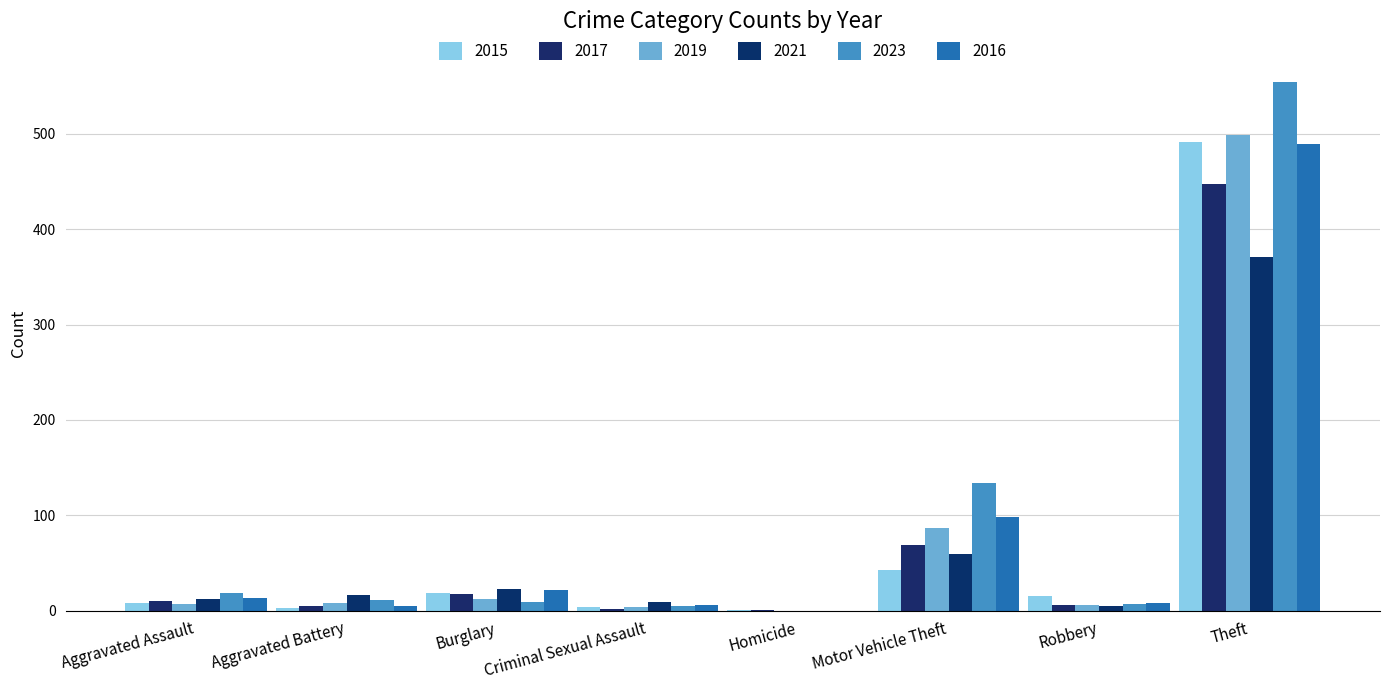

Reading left to right, list all the values displayed in this chart.

2015: Aggravated Assault=8	Aggravated Battery=3	Burglary=19	Criminal Sexual Assault=4	Homicide=1	Motor Vehicle Theft=43	Robbery=15	Theft=491
2017: Aggravated Assault=10	Aggravated Battery=5	Burglary=18	Criminal Sexual Assault=2	Homicide=1	Motor Vehicle Theft=69	Robbery=6	Theft=447
2019: Aggravated Assault=7	Aggravated Battery=8	Burglary=12	Criminal Sexual Assault=4	Homicide=0	Motor Vehicle Theft=87	Robbery=6	Theft=499
2021: Aggravated Assault=12	Aggravated Battery=17	Burglary=23	Criminal Sexual Assault=9	Homicide=0	Motor Vehicle Theft=60	Robbery=5	Theft=371
2023: Aggravated Assault=19	Aggravated Battery=11	Burglary=9	Criminal Sexual Assault=5	Homicide=0	Motor Vehicle Theft=134	Robbery=7	Theft=554
2016: Aggravated Assault=13	Aggravated Battery=5	Burglary=22	Criminal Sexual Assault=6	Homicide=0	Motor Vehicle Theft=98	Robbery=8	Theft=489